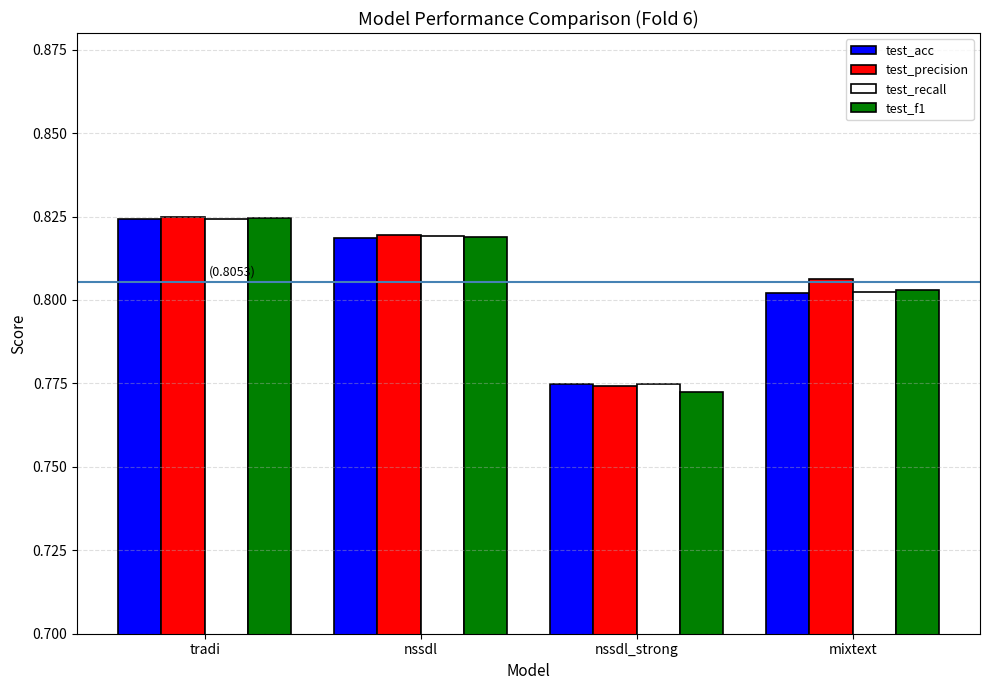

Between tradi and mixtext, which series saw the biggest shift?

test_recall